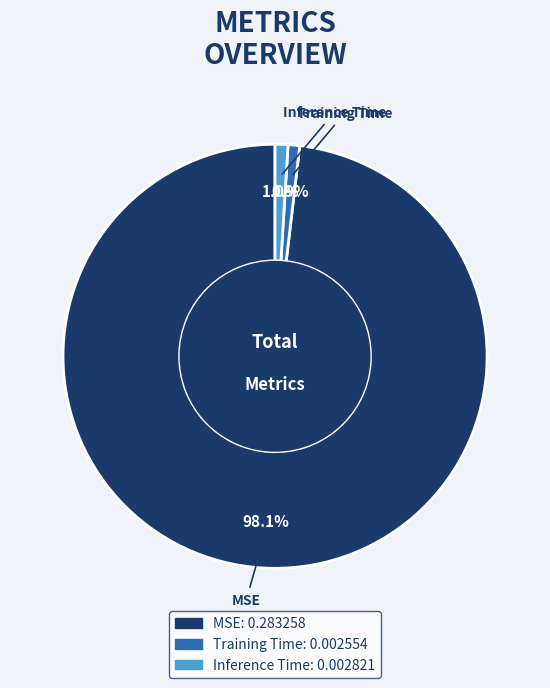

What percentage is the Training Time slice, to the nearest percent?

1%